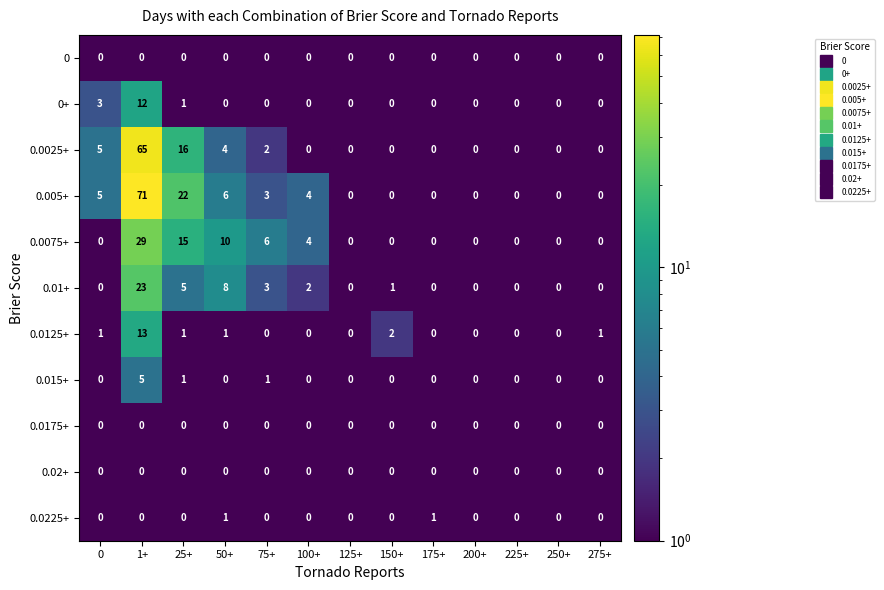

What is the greatest value displayed?

71.0